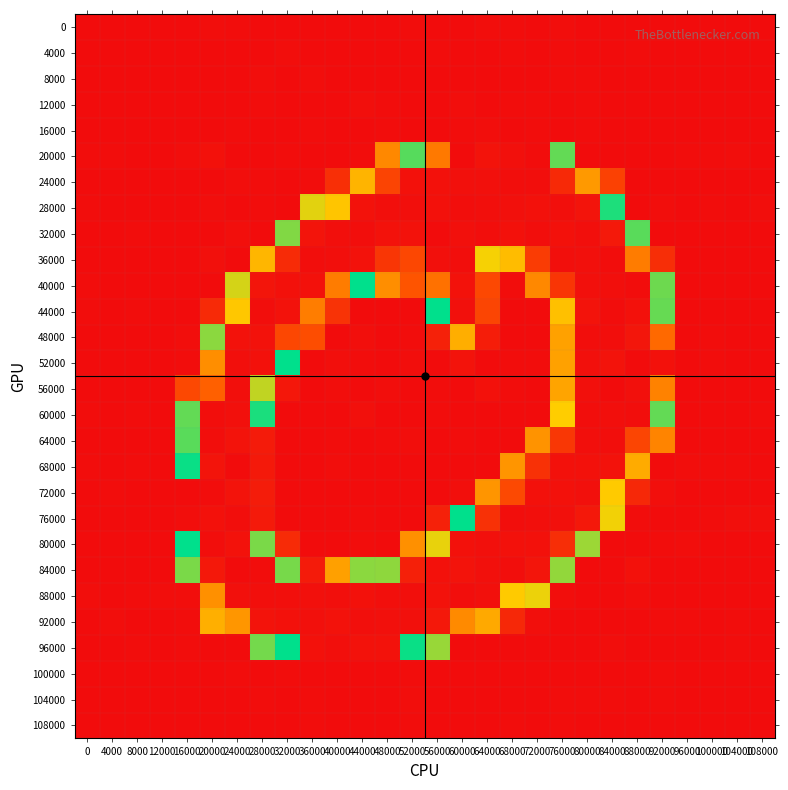

List the series in order of their peak value, lowest first.

100000, 108000, 16000, 104000, 0, 4000, 8000, 12000, 92000, 96000, 60000, 48000, 64000, 80000, 88000, 24000, 76000, 28000, 44000, 36000, 40000, 56000, 52000, 68000, 84000, 20000, 32000, 72000